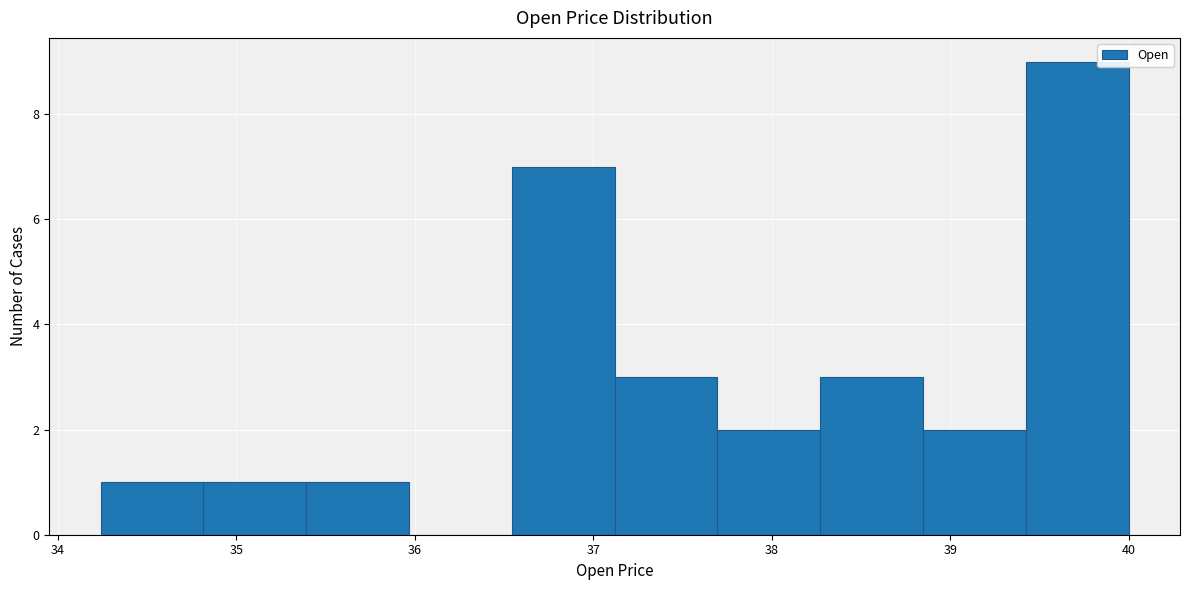

Reading left to right, list every bar in this chart as the range it spans on the x-axis followed by its height. Neither the bar edges nor the heights are printed on the chart, so give them approximately, as read against the axes.

34.2 to 34.8: 1
34.8 to 35.4: 1
35.4 to 36.0: 1
36.0 to 36.5: 0
36.5 to 37.1: 7
37.1 to 37.7: 3
37.7 to 38.3: 2
38.3 to 38.8: 3
38.8 to 39.4: 2
39.4 to 40.0: 9